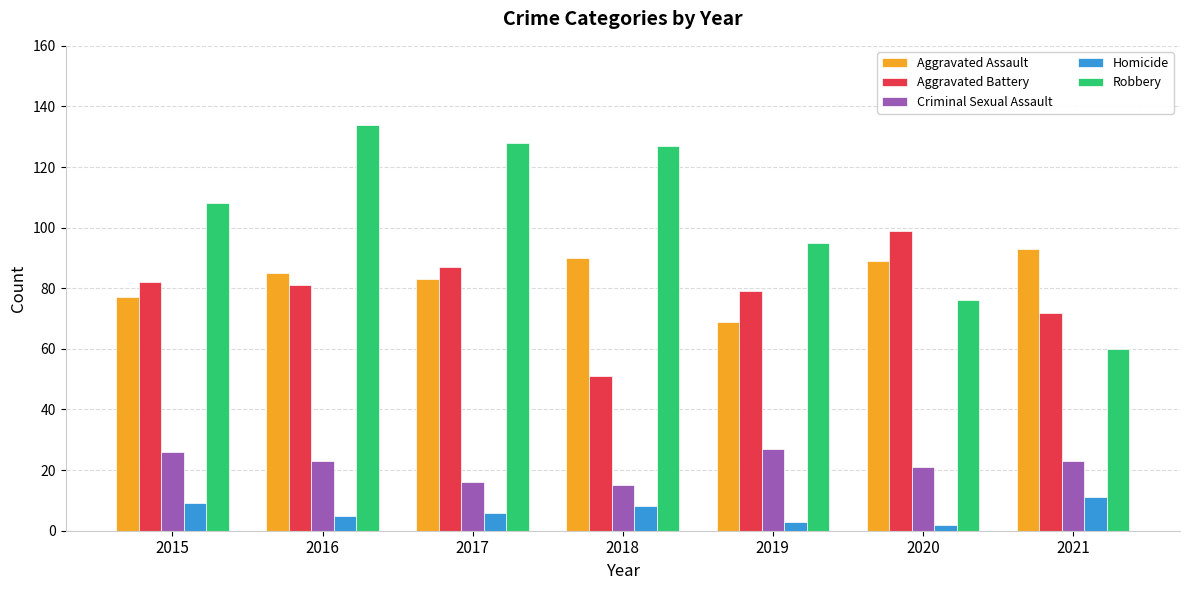

At which category does the chart reach its peak across all series?

2016